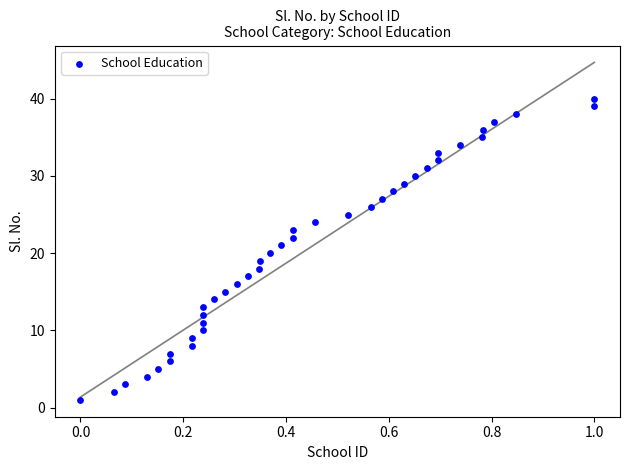

What is the range of Y values (max minus min)?

39